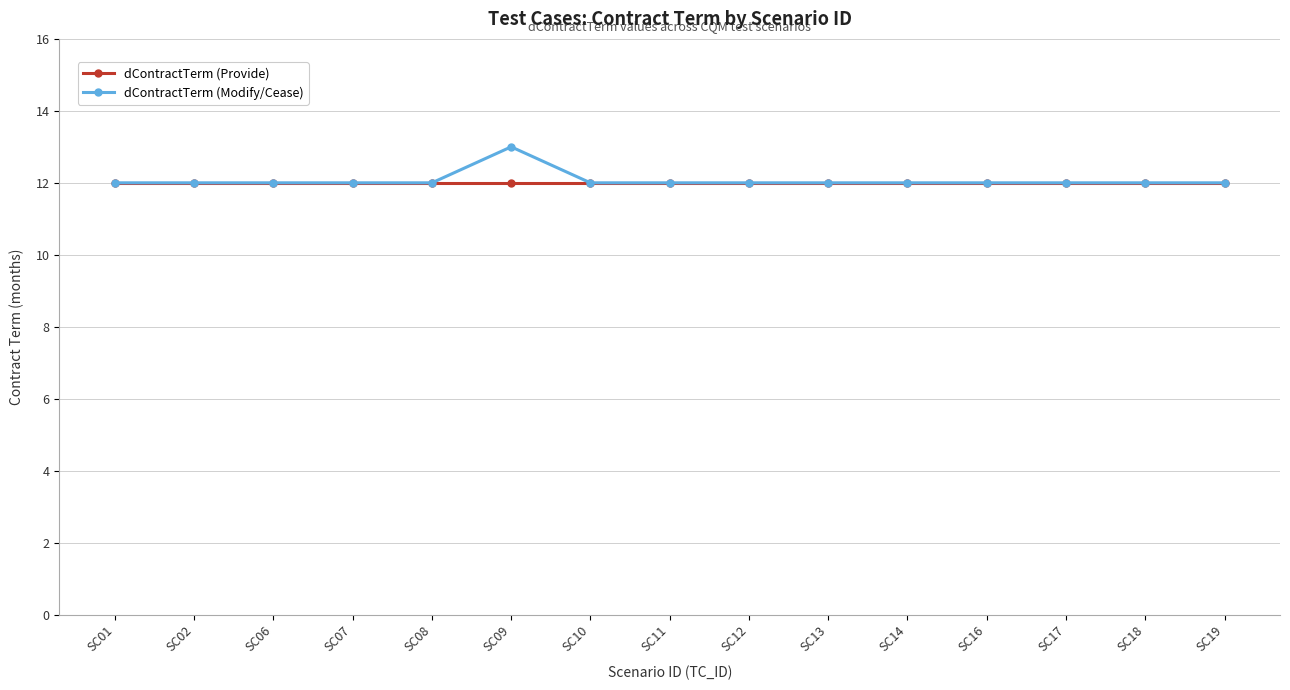

Reading right to left, extract all data points from this chart.

dContractTerm (Provide): 12	12	12	12	12	12	12	12	12	12	12	12	12	12	12
dContractTerm (Modify/Cease): 12	12	12	12	12	12	12	12	12	13	12	12	12	12	12